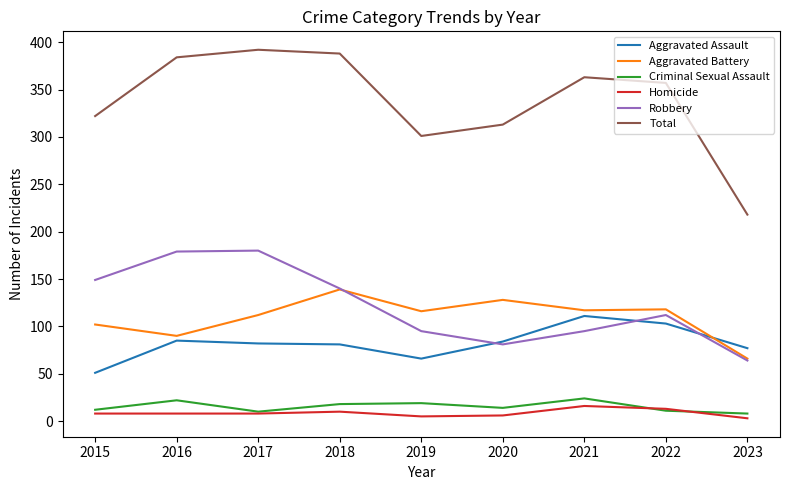

The value of Criminal Sexual Assault at 2017 is 10. True or false?

True